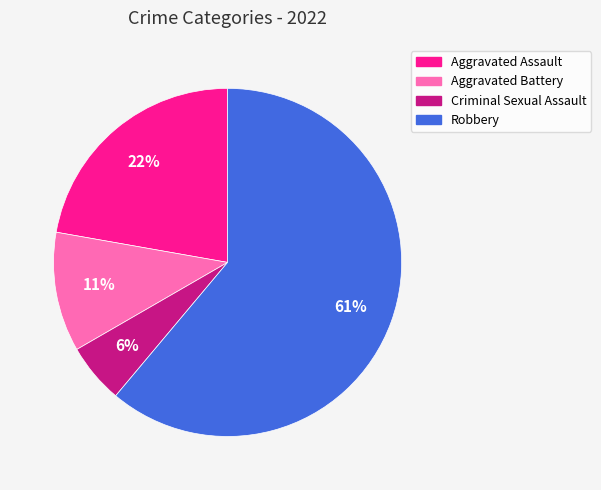

To the nearest percent, what portion does Aggravated Battery represent?

11%